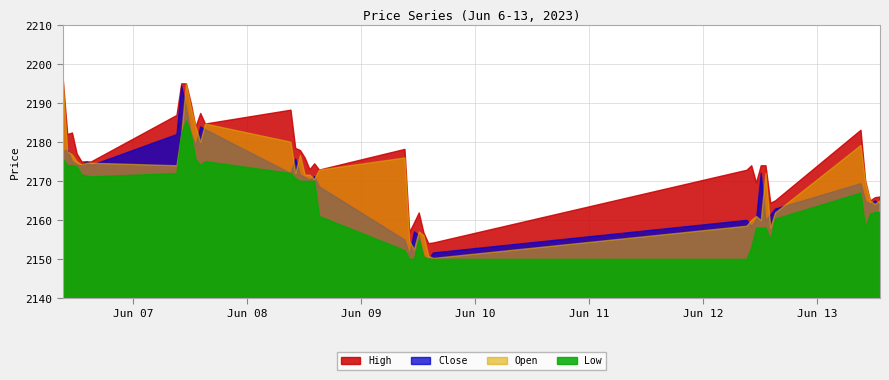

At which category is the sum across all series the highest?

2023-06-07 11:15:00